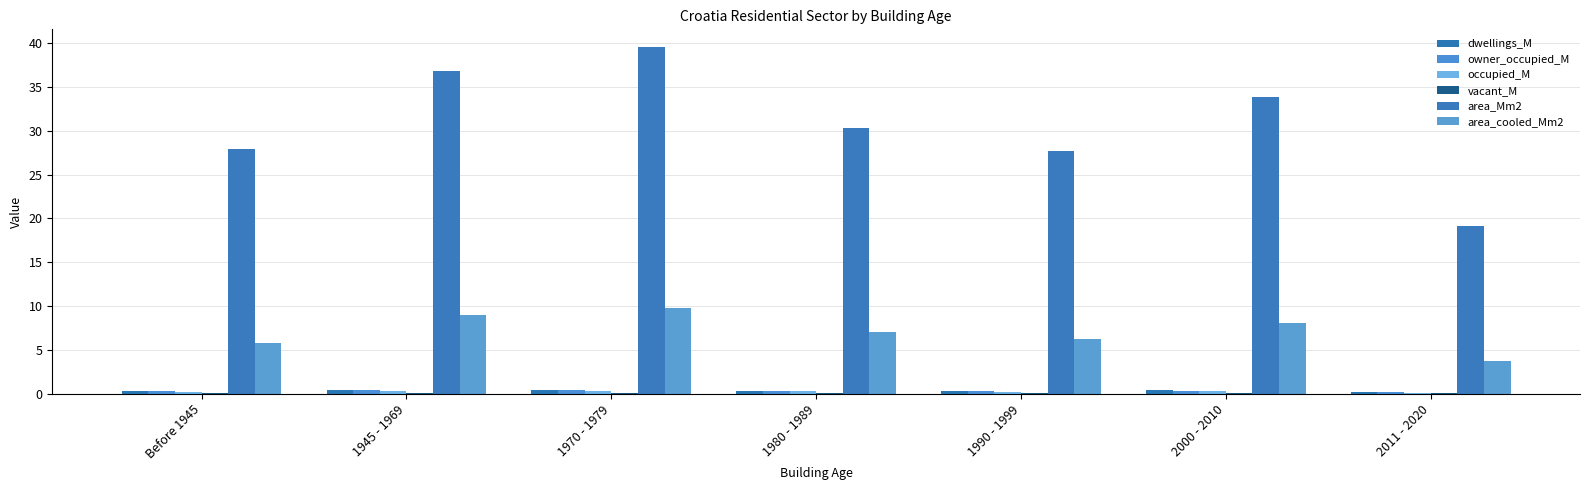

What is the sum of all occupied_M values?

1.7